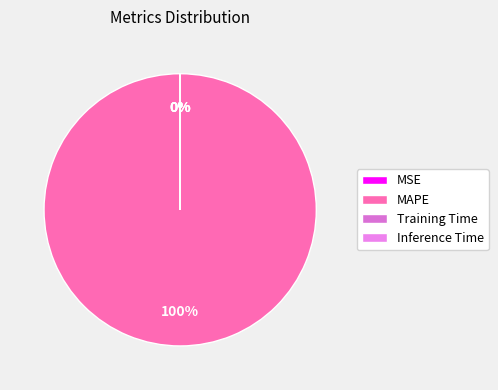

Is there a majority slice in this chart?

Yes